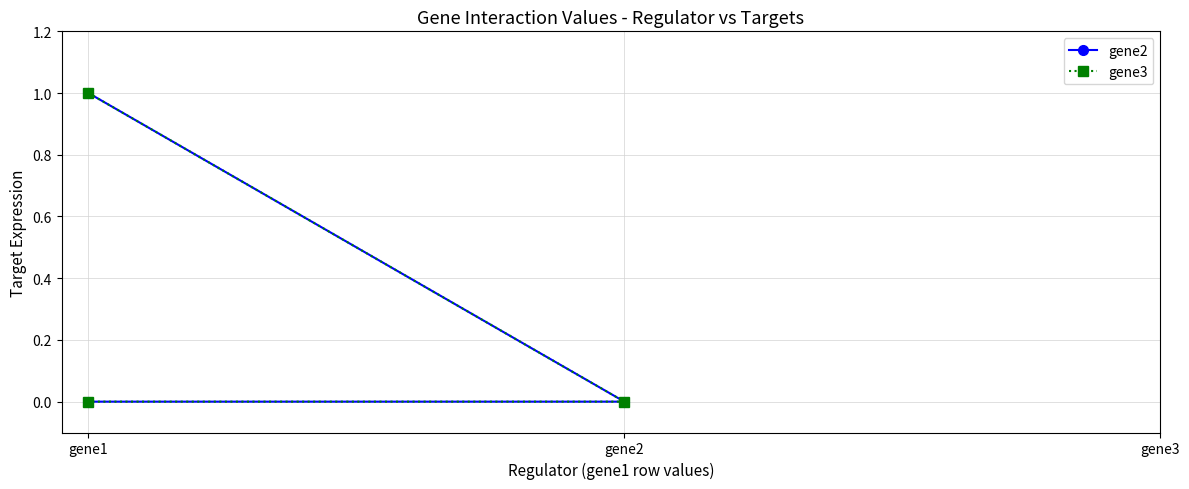

What is the total value across all series at gene1?

2